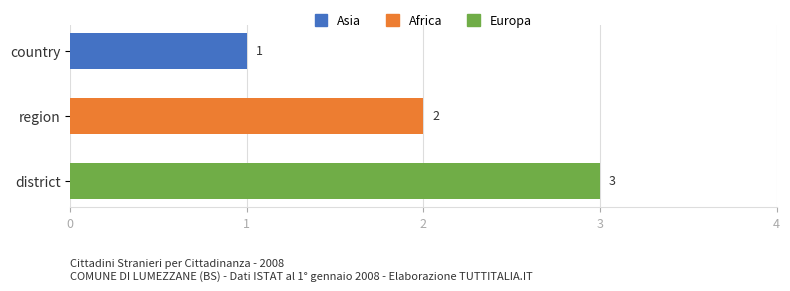

What is the sum of all values?

6